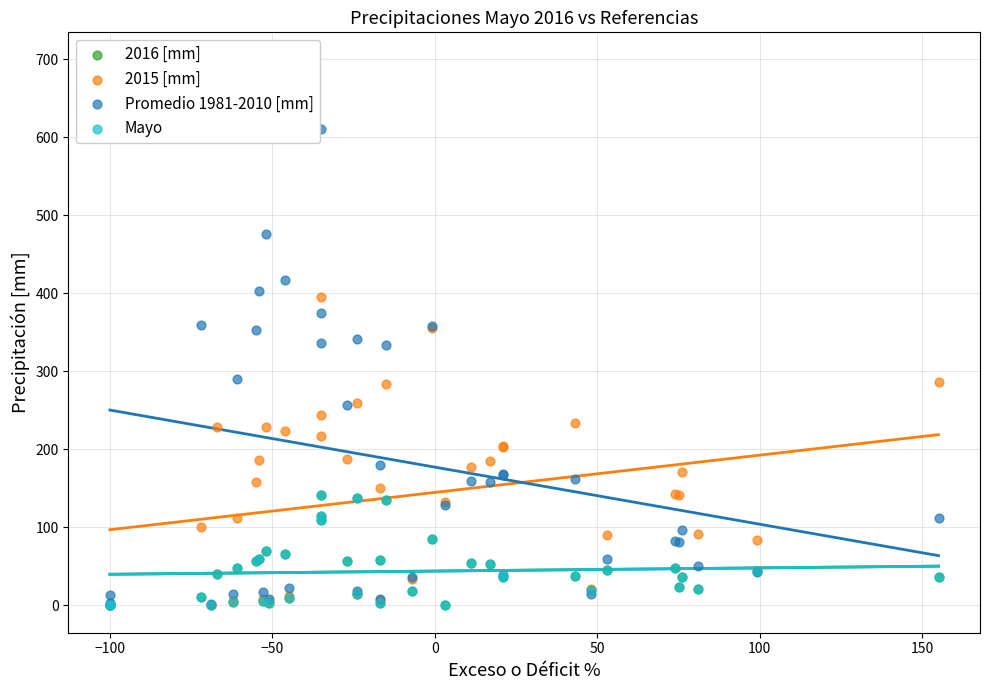

Which series has the widest spread of Y values?

Promedio 1981-2010 [mm]